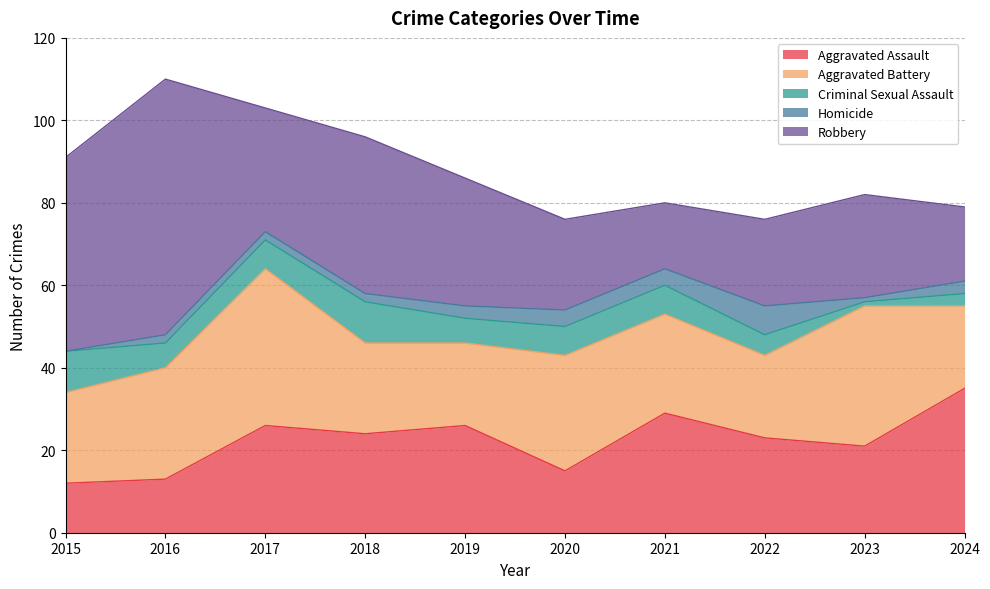

What is the value of the Robbery point at the 8th from the left?

21